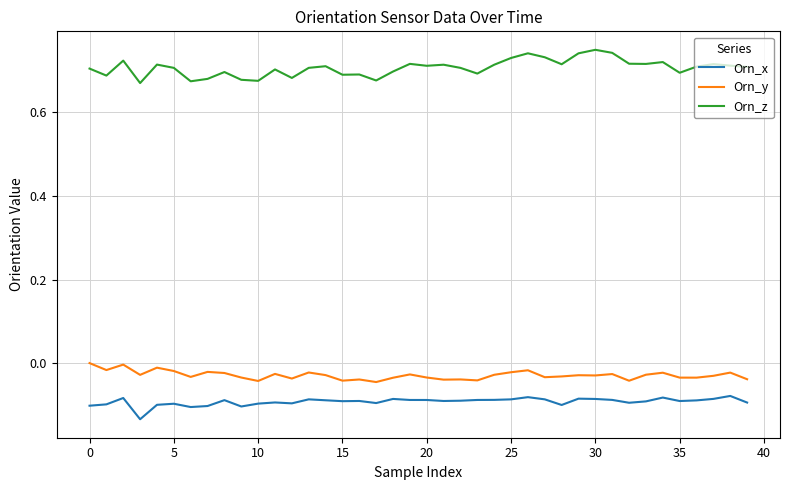

List the series in order of their peak value, lowest first.

Orn_x, Orn_y, Orn_z